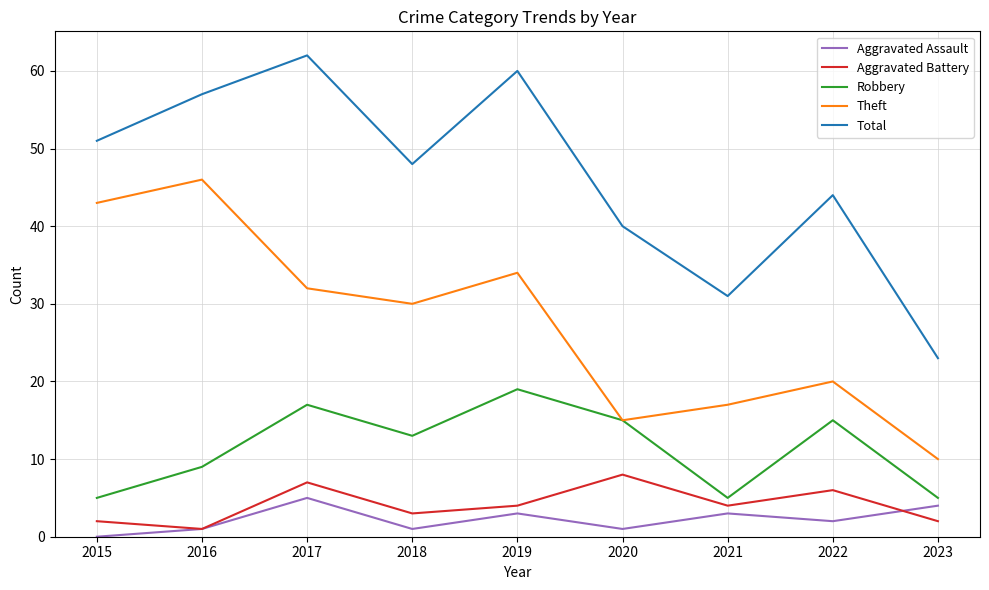

Is the value of Aggravated Assault at 2022 greater than the value of Total at 2021?

No